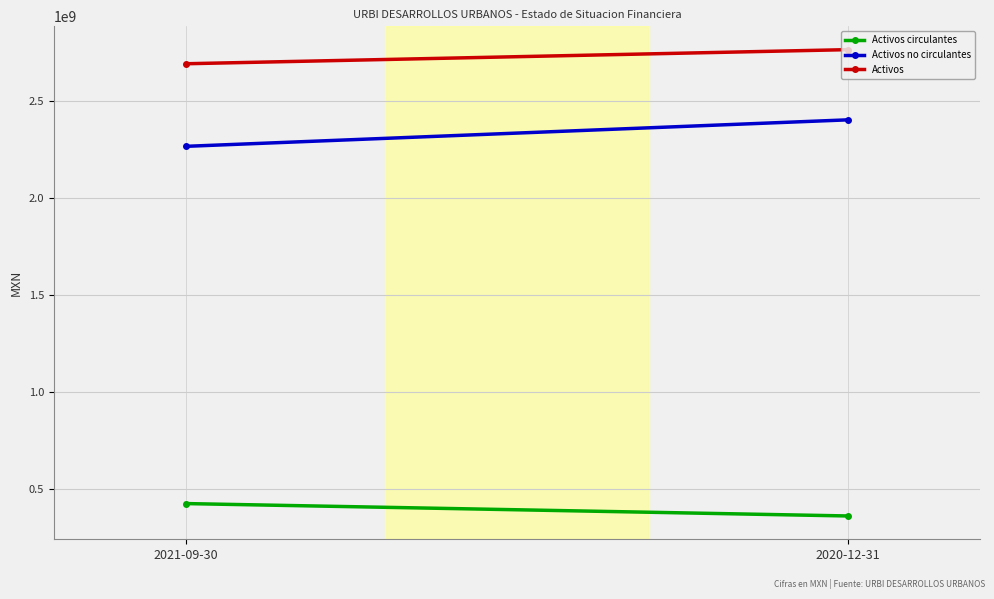

What is the label of the 1st point from the right?

2020-12-31